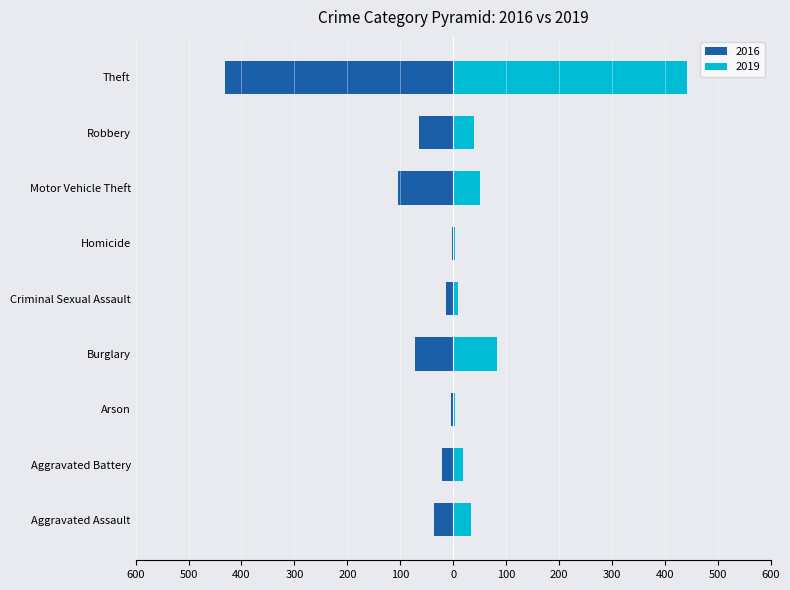

Count the number of categories in the chart.

9